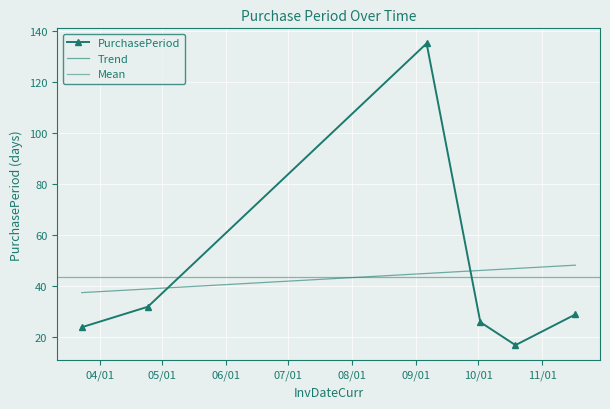

At which category does the chart reach its peak across all series?

2017-09-06